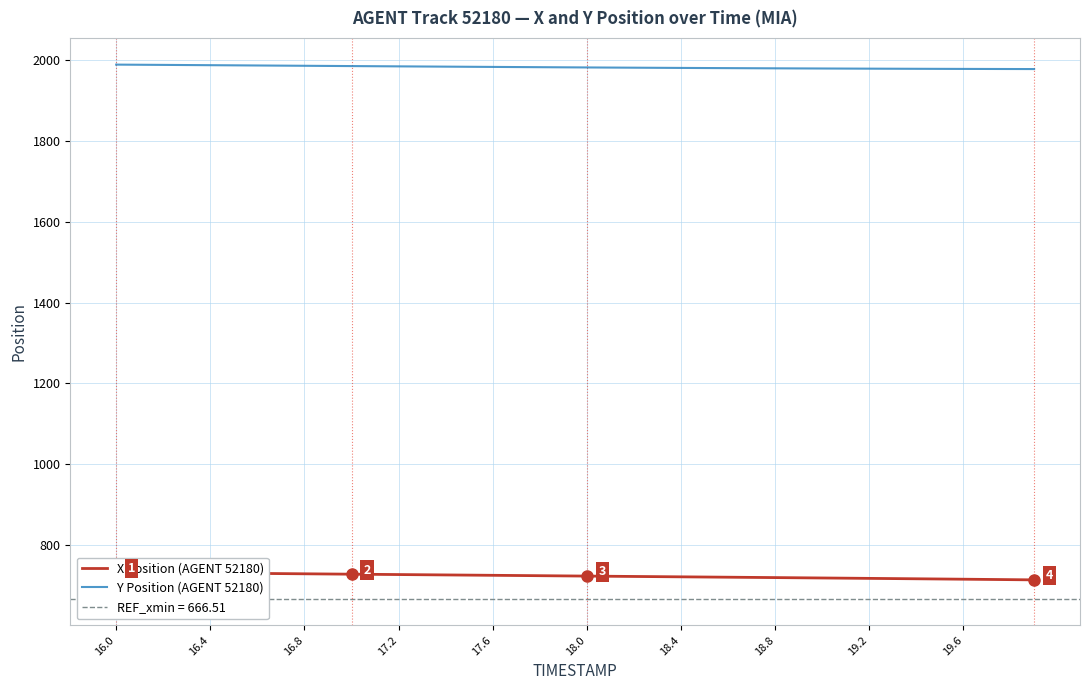

How many values in the X Position (AGENT 52180) series are below 722?

19